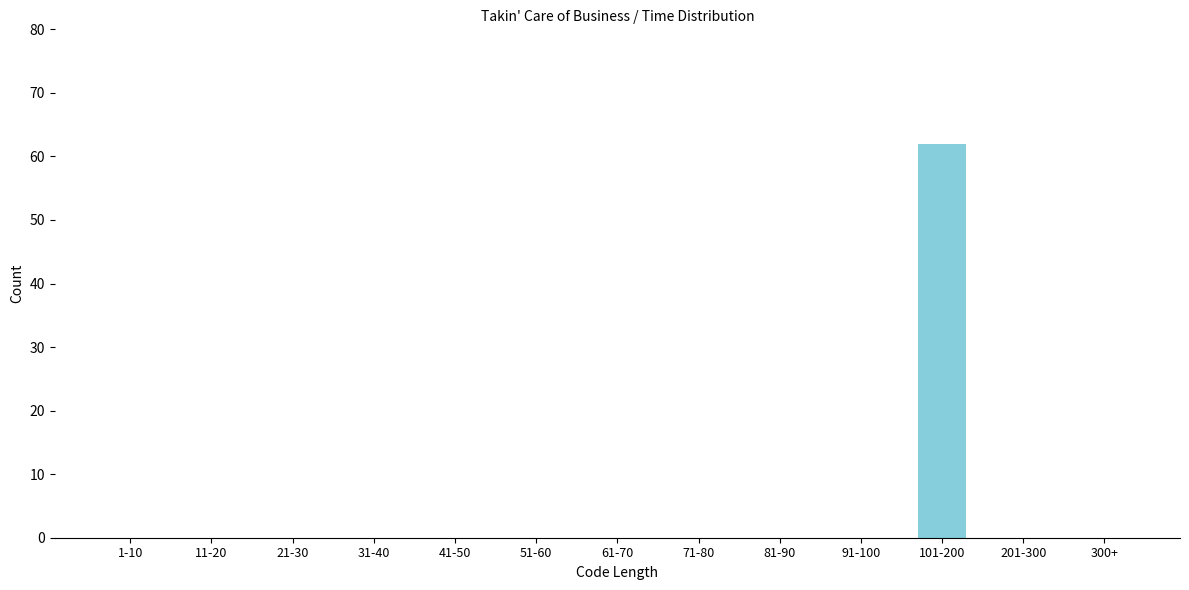

Reading left to right, what are all the values shown in this chart?

1-10=0	11-20=0	21-30=0	31-40=0	41-50=0	51-60=0	61-70=0	71-80=0	81-90=0	91-100=0	101-200=62	201-300=0	300+=0